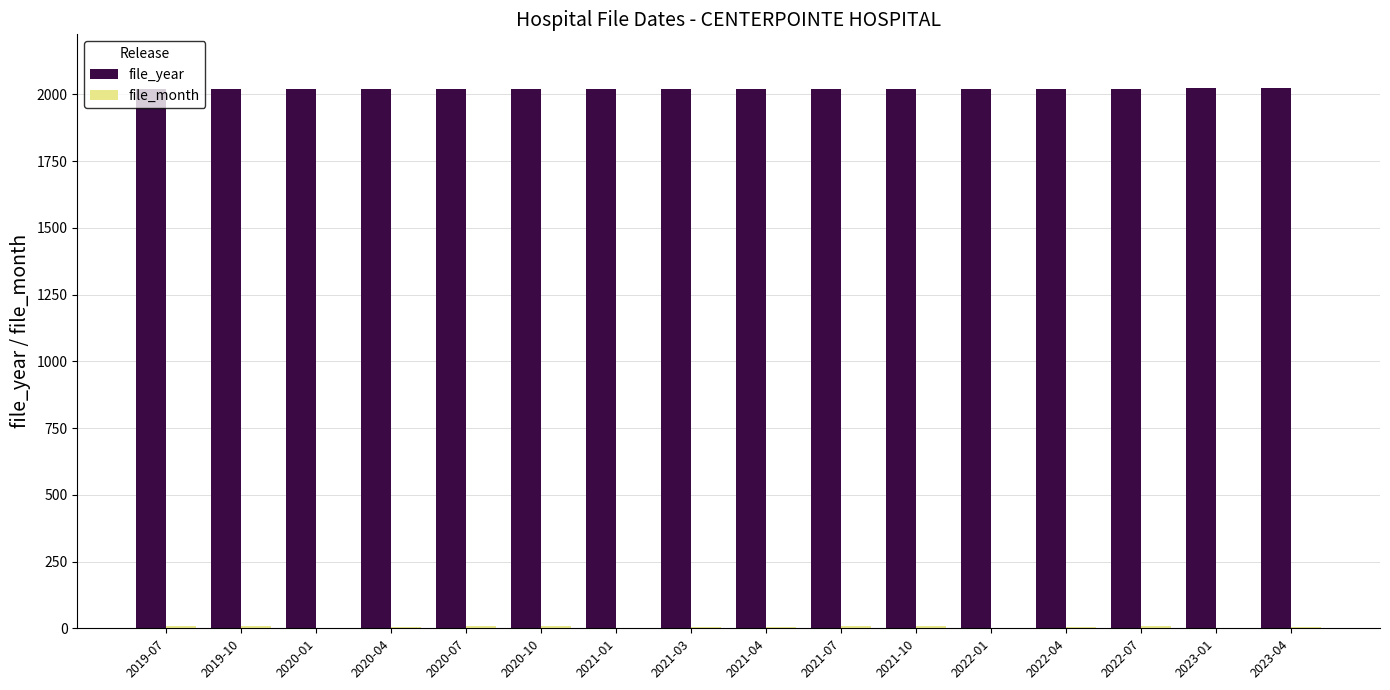

Which series has the largest total across all categories?

file_year